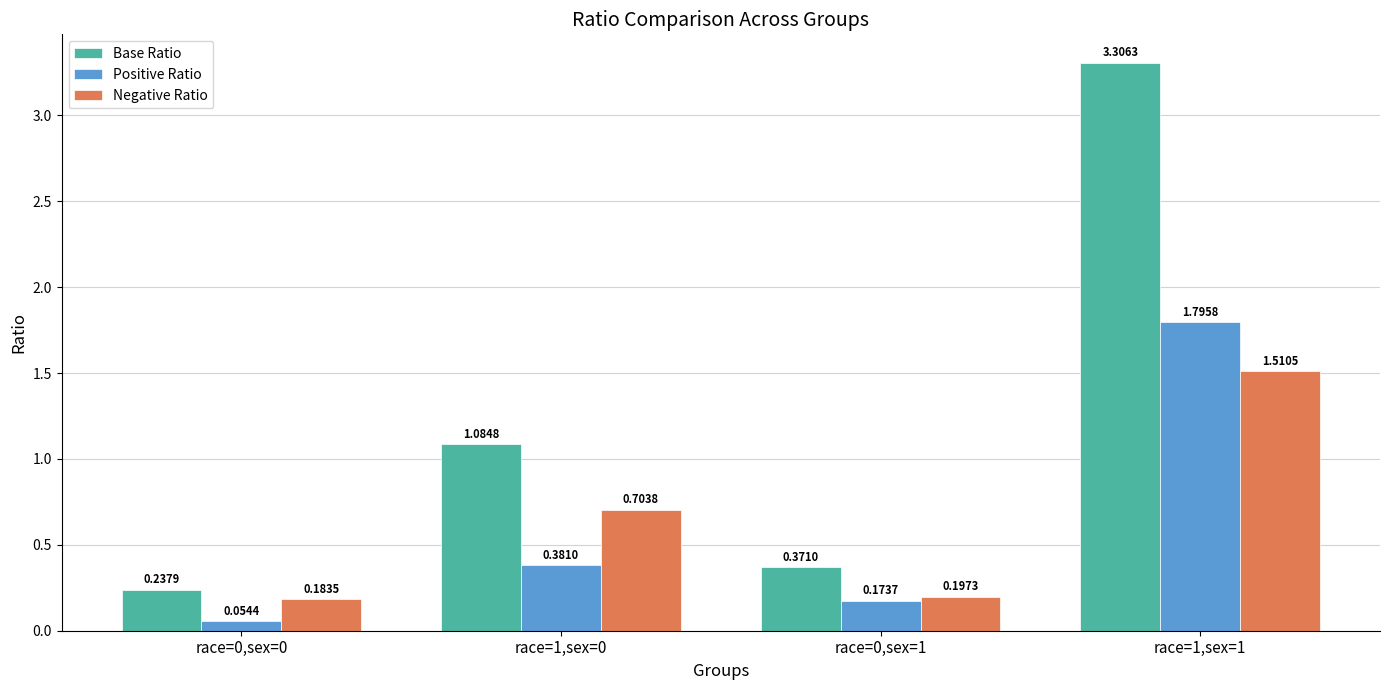

What is the label of the 3rd bar from the right?

race=1,sex=0